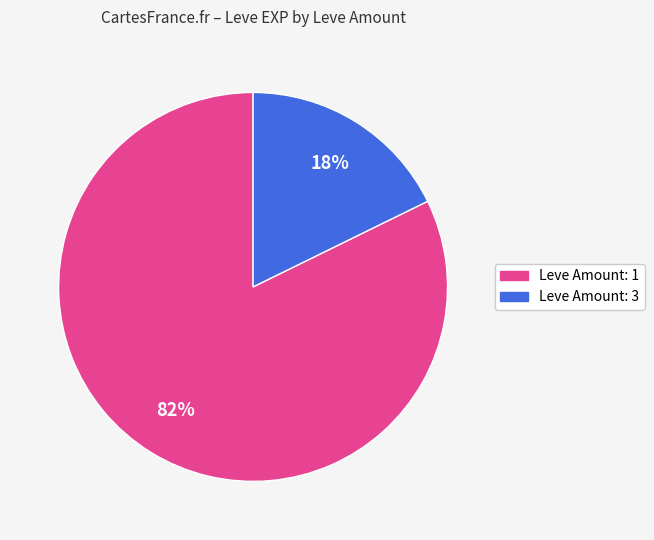

Is there a majority slice in this chart?

Yes